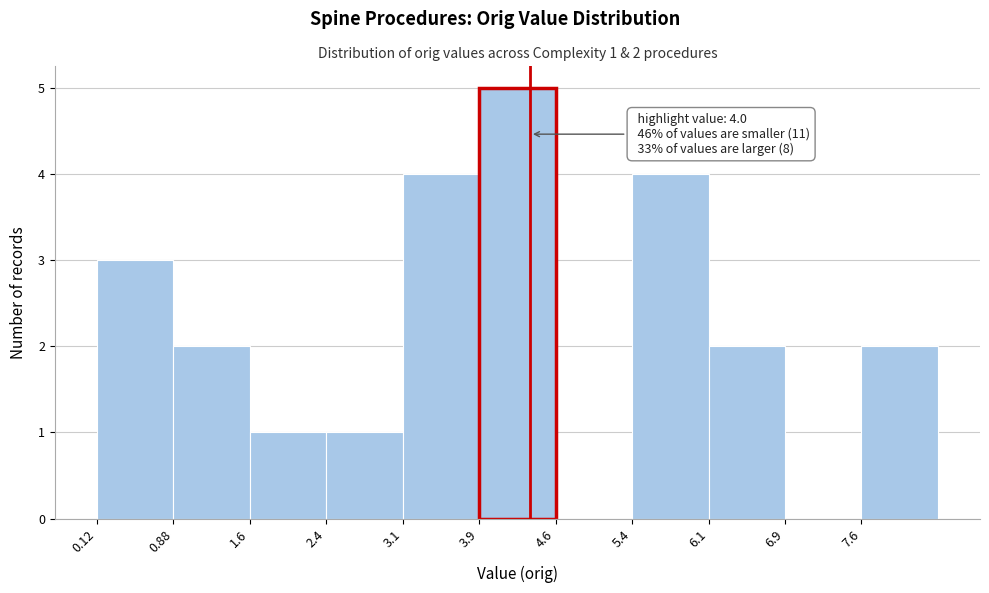

Reading left to right, extract all data points from this chart.

0.12=3	0.88=2	1.6=1	2.4=1	3.1=4	3.9=5	4.6=0	5.4=4	6.1=2	6.9=0	7.6=2